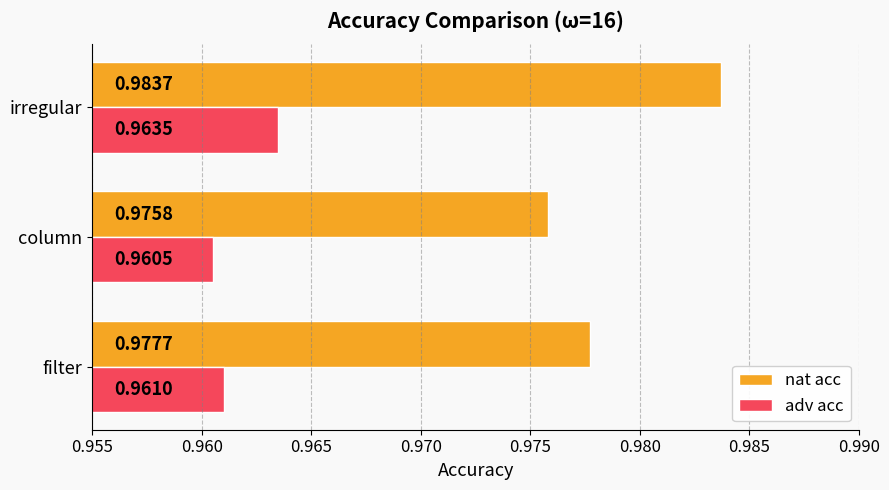

At which category does the chart reach its minimum across all series?

column